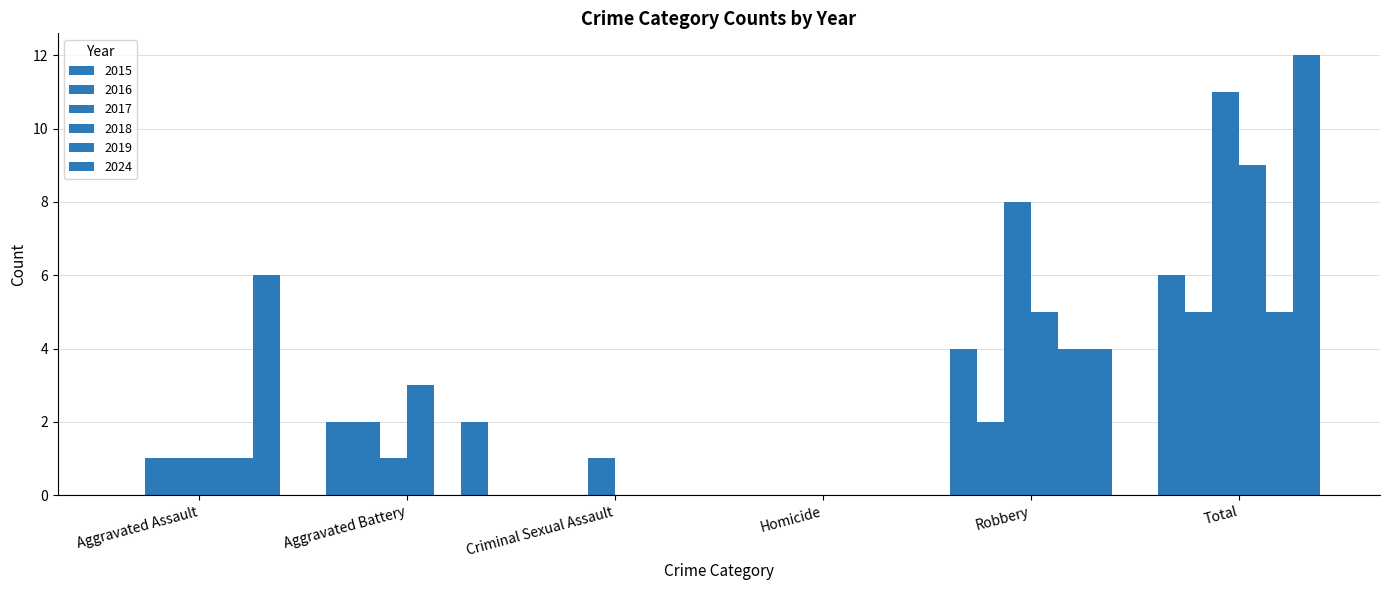

Where does the 2015 series first go above 2?

Robbery